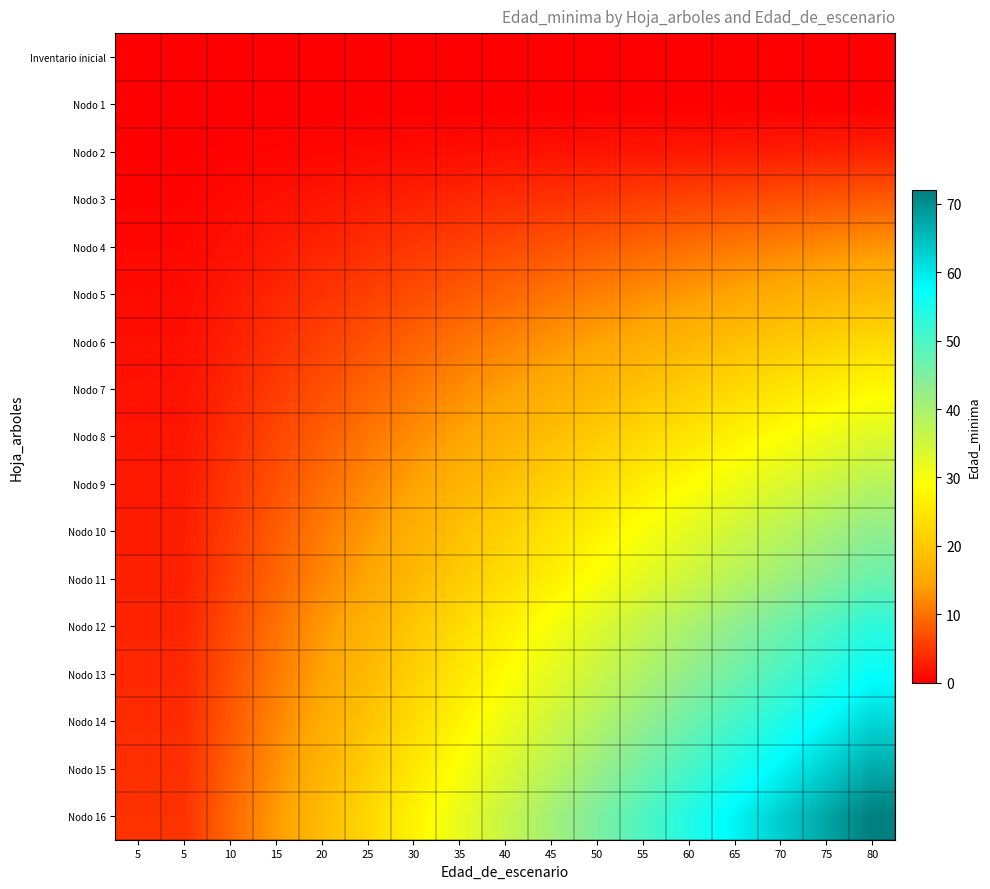

Which label corresponds to the largest value in the chart?

80